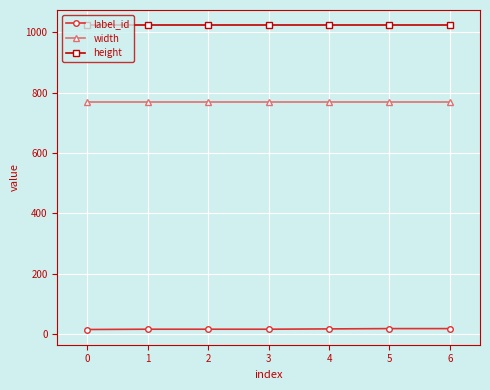

What is the greatest value displayed?

1024